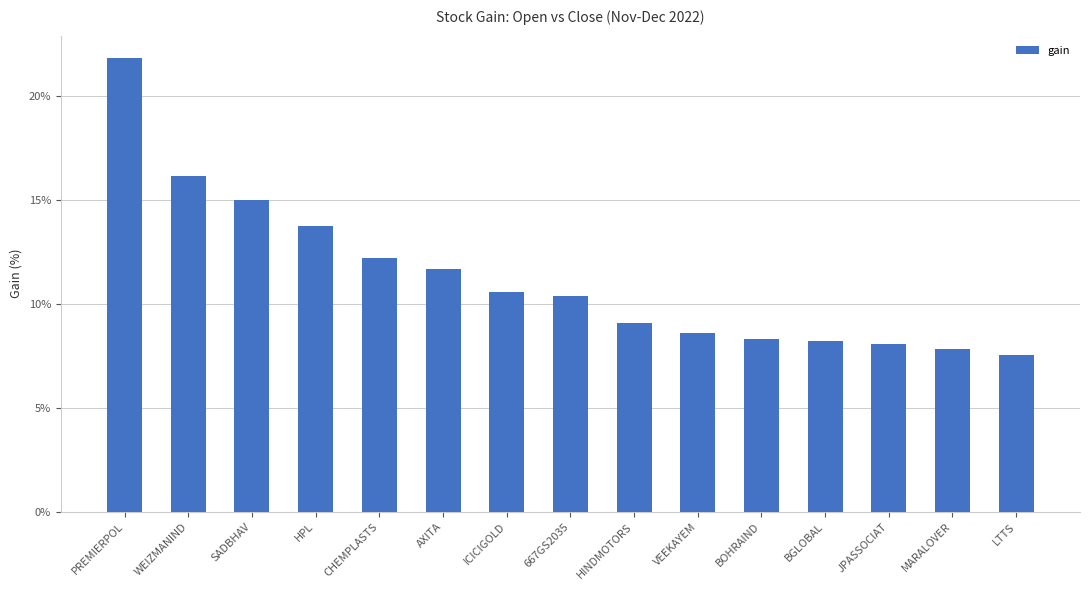

Reading left to right, transcribe all the data shown in this chart.

0.2	0.2	0.2	0.1	0.1	0.1	0.1	0.1	0.1	0.1	0.1	0.1	0.1	0.1	0.1